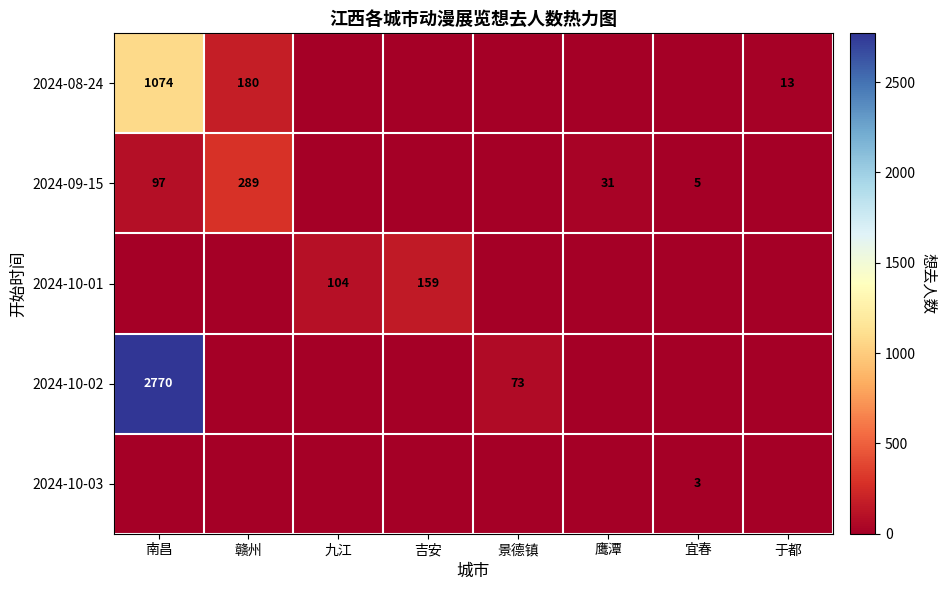

At which label is 2024-10-02 closest to 1385?

景德镇